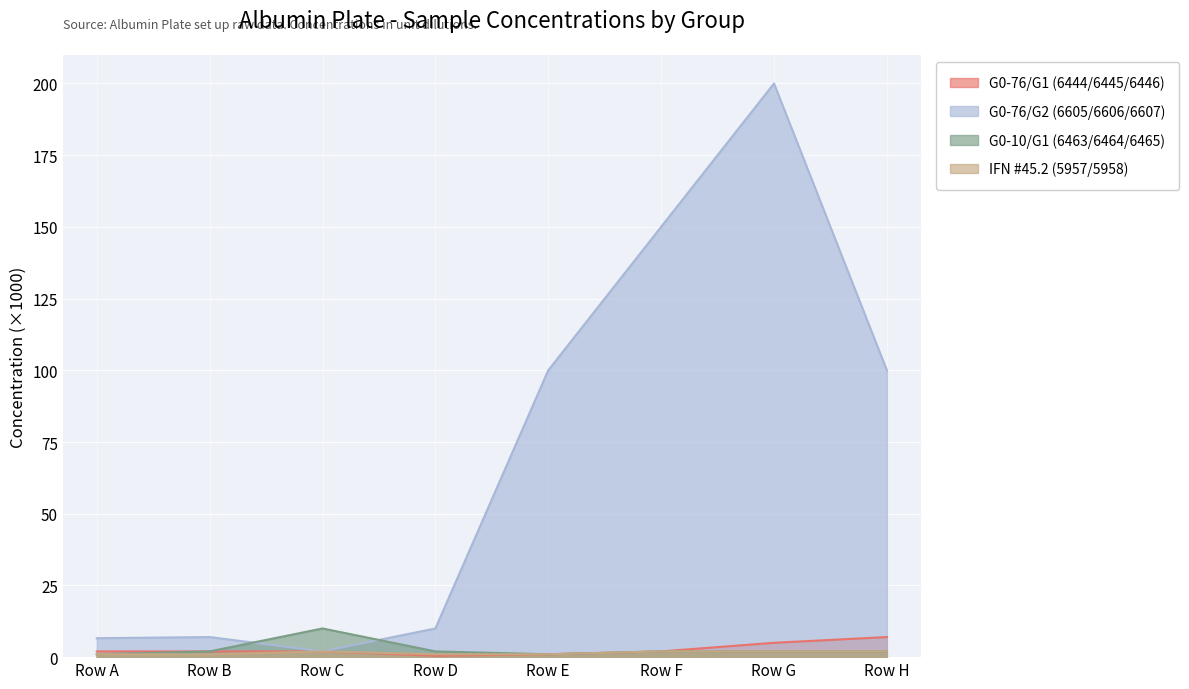

How many lines are shown in the chart?

4